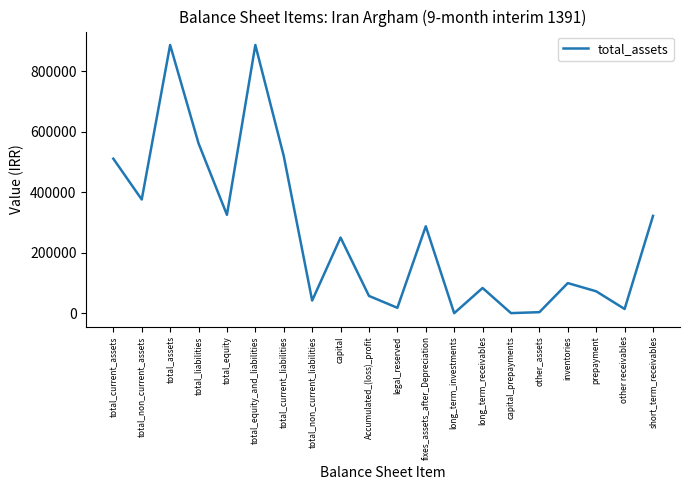

What is the change in value from total_current_liabilities to long_term_investments?

-519280